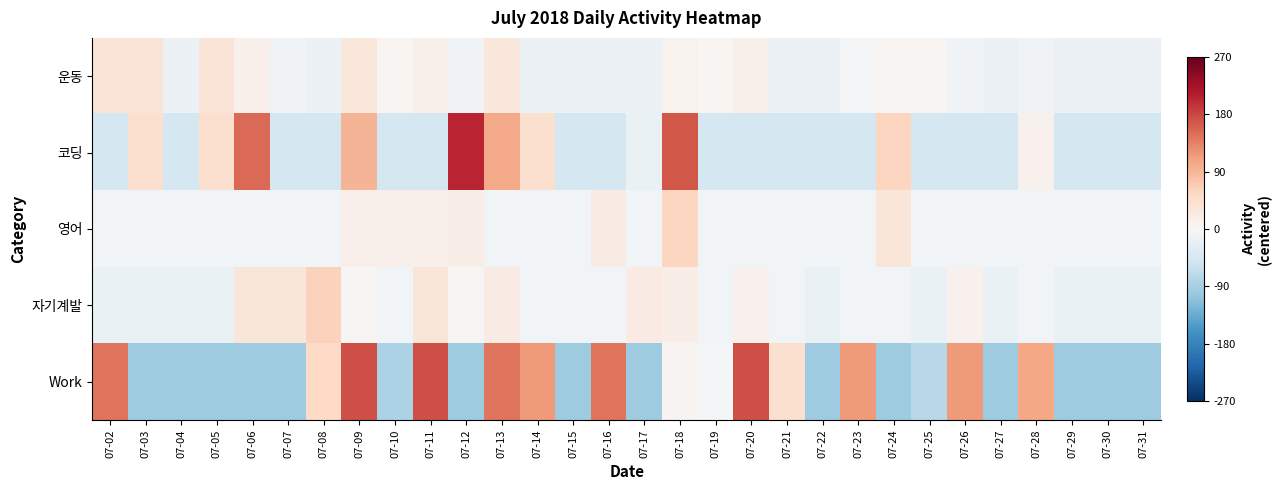

Reading left to right, extract all data points from this chart.

운동: 07-02=34.5	07-03=34.5	07-04=-15.5	07-05=34.5	07-06=14.5	07-07=-10.5	07-08=-15.5	07-09=29.5	07-10=4.5	07-11=14.5	07-12=-10.5	07-13=29.5	07-14=-15.5	07-15=-15.5	07-16=-15.5	07-17=-15.5	07-18=9.5	07-19=4.5	07-20=14.5	07-21=-15.5	07-22=-15.5	07-23=-5.5	07-24=4.5	07-25=4.5	07-26=-10.5	07-27=-15.5	07-28=-10.5	07-29=-15.5	07-30=-15.5	07-31=-15.5
코딩: 07-02=-47.5	07-03=42.5	07-04=-47.5	07-05=42.5	07-06=152.5	07-07=-47.5	07-08=-47.5	07-09=92.5	07-10=-47.5	07-11=-47.5	07-12=205.5	07-13=102.5	07-14=42.5	07-15=-47.5	07-16=-47.5	07-17=-17.5	07-18=167.5	07-19=-47.5	07-20=-47.5	07-21=-47.5	07-22=-47.5	07-23=-47.5	07-24=58.5	07-25=-47.5	07-26=-47.5	07-27=-47.5	07-28=12.5	07-29=-47.5	07-30=-47.5	07-31=-47.5
영어: 07-02=-7.3	07-03=-7.3	07-04=-7.3	07-05=-7.3	07-06=-7.3	07-07=-7.3	07-08=-7.3	07-09=12.7	07-10=12.7	07-11=12.7	07-12=17.7	07-13=-7.3	07-14=-7.3	07-15=-7.3	07-16=22.7	07-17=-7.3	07-18=57.7	07-19=-7.3	07-20=-7.3	07-21=-7.3	07-22=-7.3	07-23=-7.3	07-24=32.7	07-25=-7.3	07-26=-7.3	07-27=-7.3	07-28=-7.3	07-29=-7.3	07-30=-7.3	07-31=-7.3
자기계발: 07-02=-17.8	07-03=-17.8	07-04=-17.8	07-05=-17.8	07-06=32.2	07-07=32.2	07-08=62.2	07-09=2.2	07-10=-7.8	07-11=32.2	07-12=2.2	07-13=22.2	07-14=-7.8	07-15=-7.8	07-16=-7.8	07-17=22.2	07-18=17.2	07-19=-7.8	07-20=12.2	07-21=-7.8	07-22=-17.8	07-23=-7.8	07-24=-7.8	07-25=-17.8	07-26=12.2	07-27=-17.8	07-28=-7.8	07-29=-17.8	07-30=-17.8	07-31=-17.8
Work: 07-02=144.2	07-03=-95.8	07-04=-95.8	07-05=-95.8	07-06=-95.8	07-07=-95.8	07-08=54.2	07-09=174.2	07-10=-85.8	07-11=173.2	07-12=-95.8	07-13=144.2	07-14=114.2	07-15=-95.8	07-16=144.2	07-17=-95.8	07-18=8.2	07-19=-5.8	07-20=174.2	07-21=44.2	07-22=-95.8	07-23=114.2	07-24=-95.8	07-25=-75.8	07-26=114.2	07-27=-95.8	07-28=104.2	07-29=-95.8	07-30=-95.8	07-31=-95.8